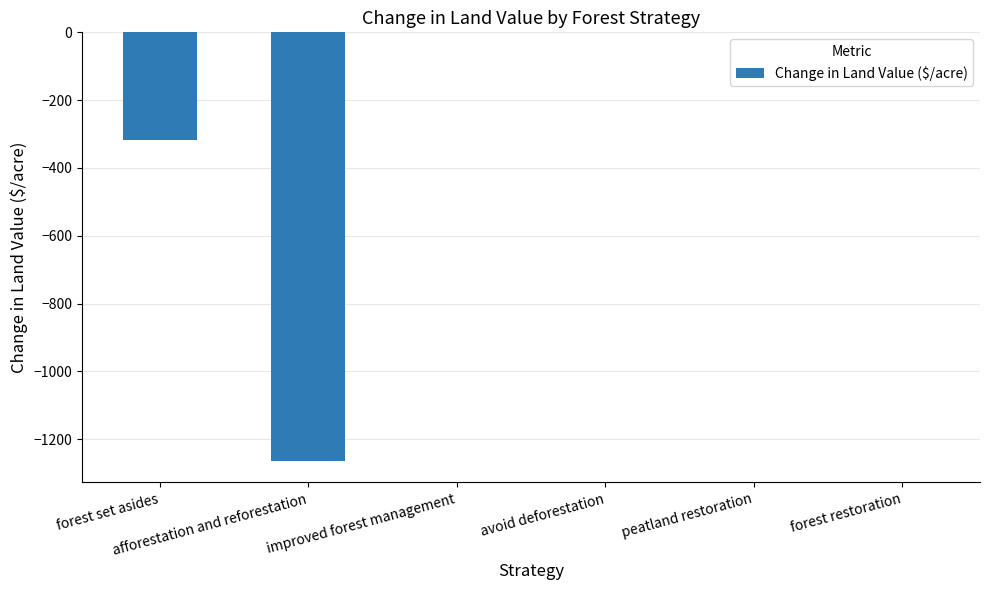

What is the approximate value at forest set asides?

-316.3